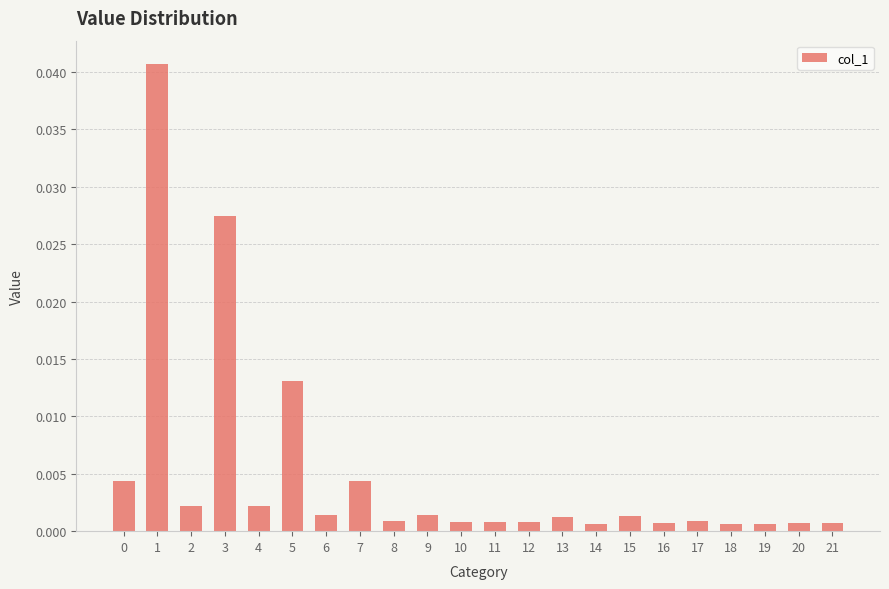

Which has a higher value, 7 or 2?

7